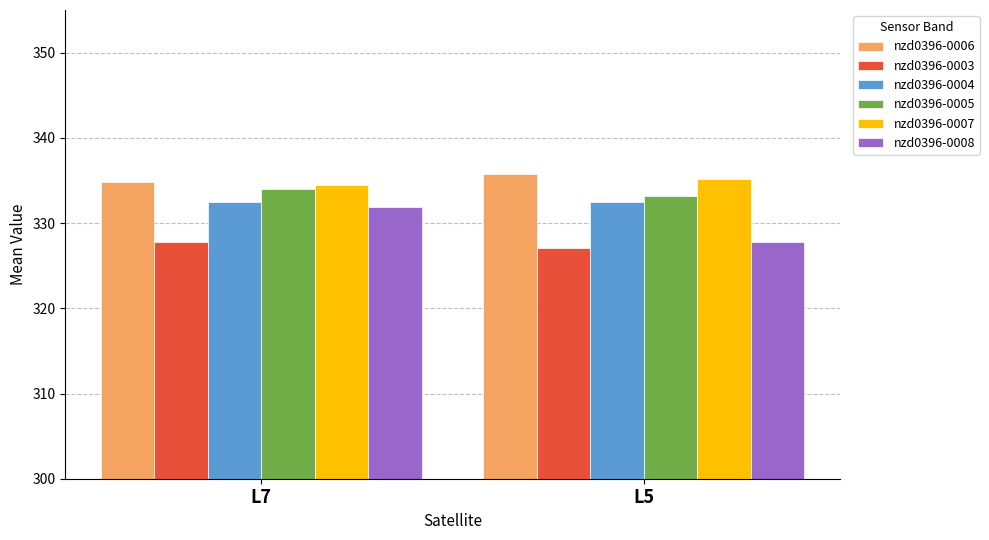

The value of nzd0396-0005 at L7 is 334.0. True or false?

True